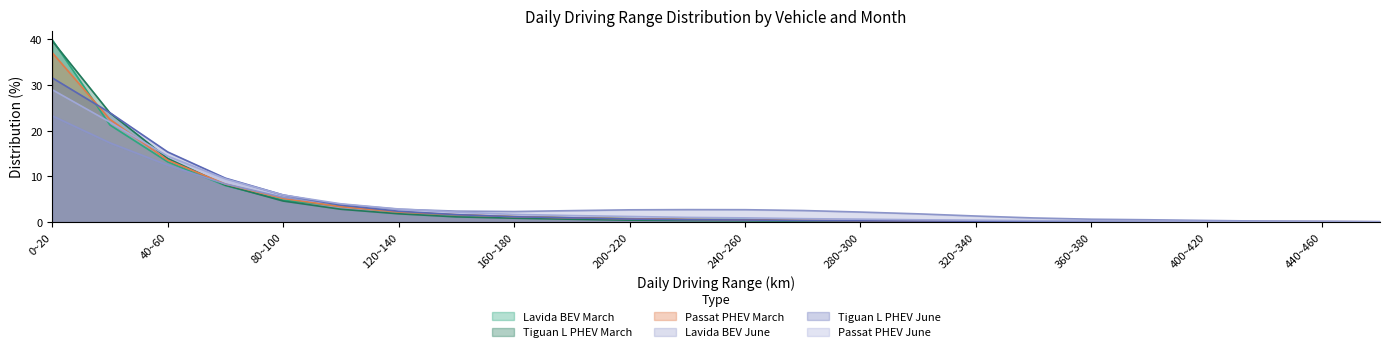

Rank the series by their maximum value, from lowest to highest.

Lavida BEV June, Passat PHEV June, Tiguan L PHEV June, Passat PHEV March, Tiguan L PHEV March, Lavida BEV March